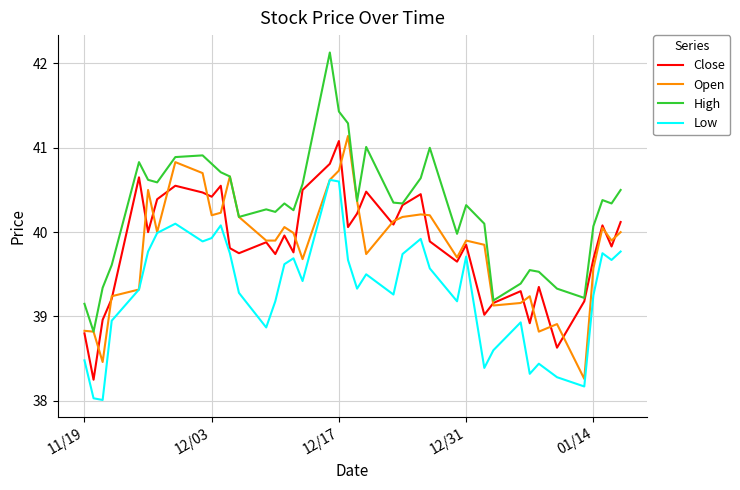

True or false: Low and High intersect in this chart.

False